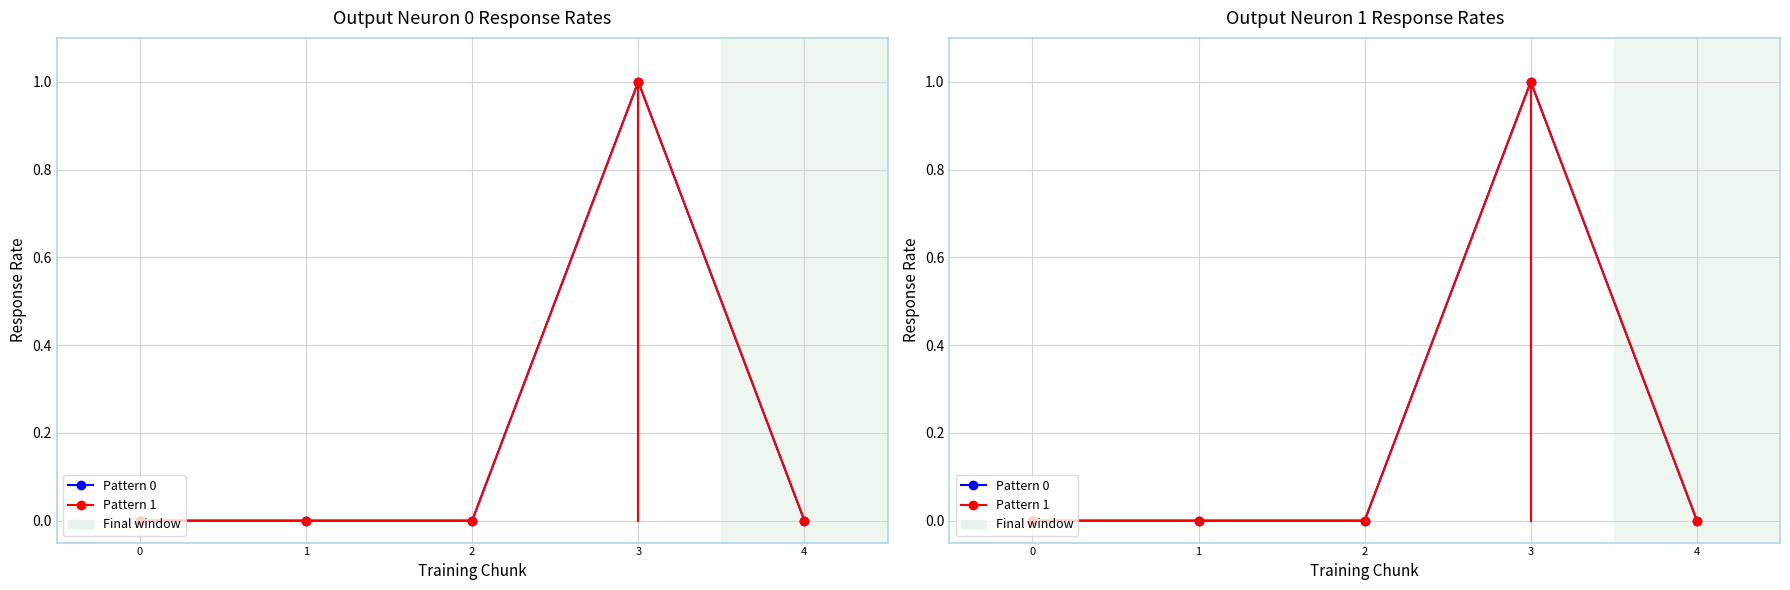

Which category has the highest value across all series?

3